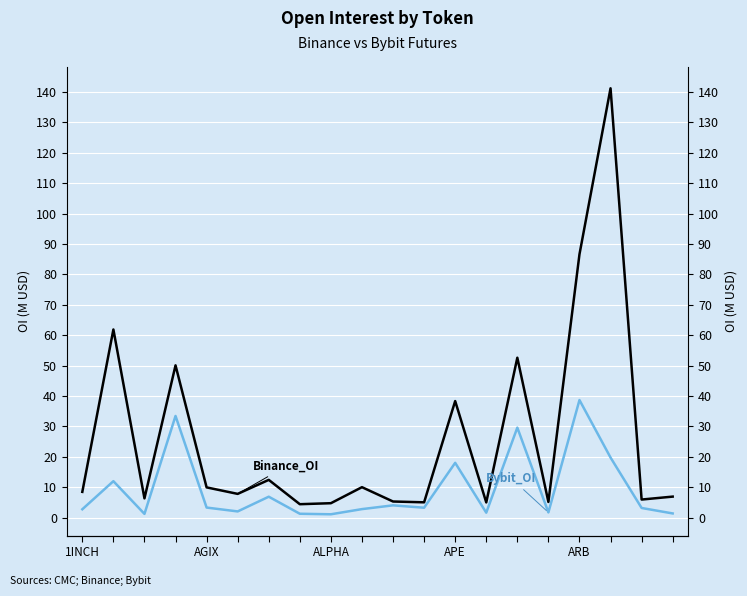

The value of Binance_OI at 10 is 5.3. True or false?

True